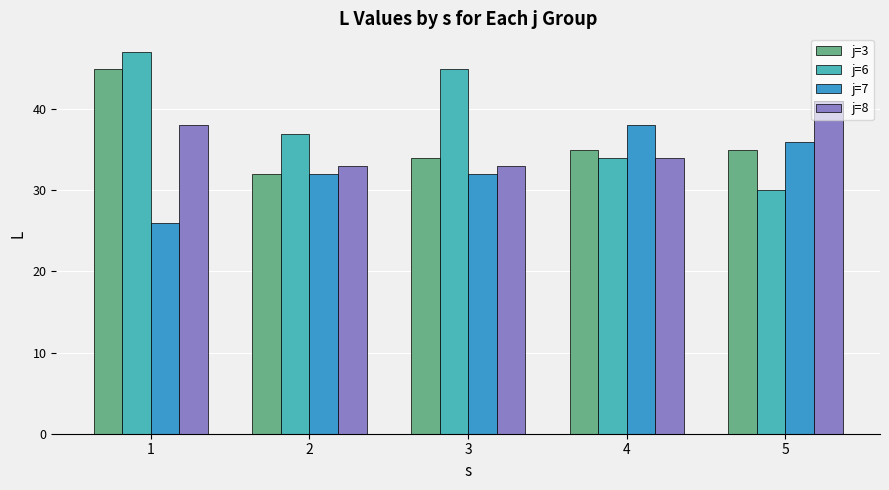

The value of j=8 at 4 is 14. True or false?

False